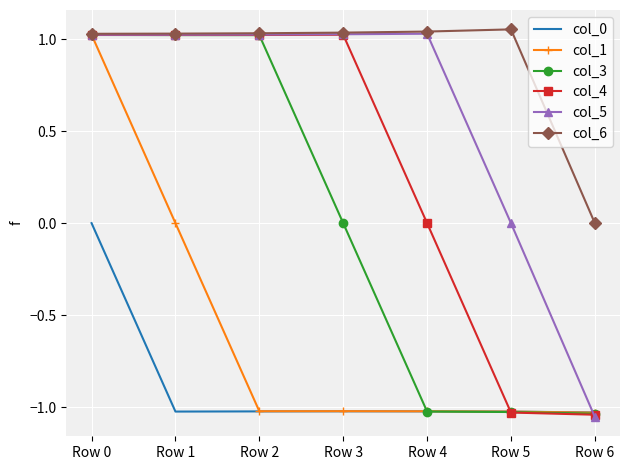

Where do col_5 and col_0 first cross each other?

Row 5 and Row 6